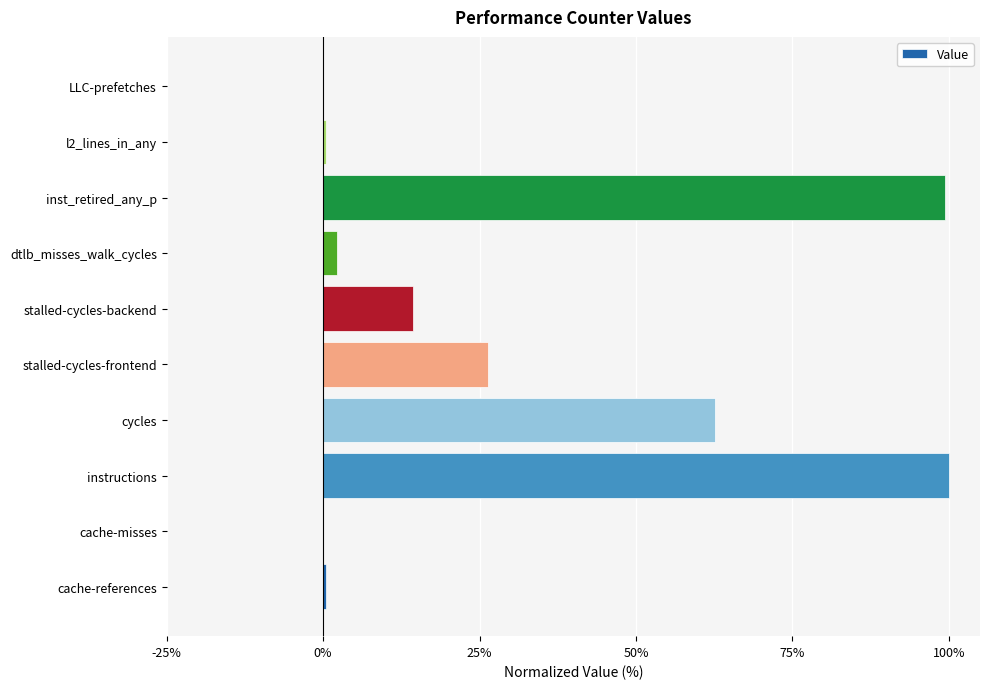

Which has a higher value, stalled-cycles-backend or l2_lines_in_any?

stalled-cycles-backend